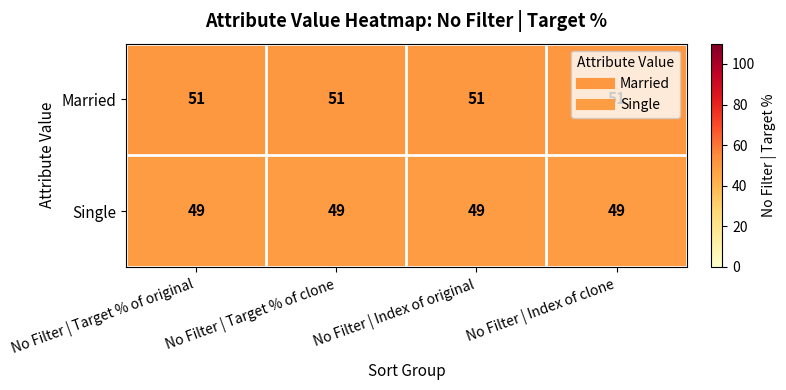

What is the sum of the Married values at No Filter | Index of clone and No Filter | Index of original?

102